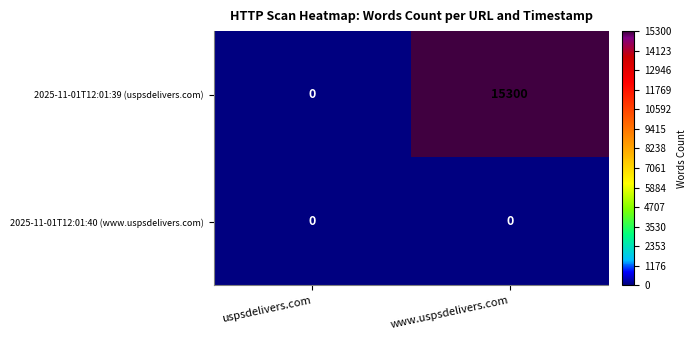

Reading left to right, what are all the values shown in this chart?

2025-11-01T12:01:39 (uspsdelivers.com): 0	15300
2025-11-01T12:01:40 (www.uspsdelivers.com): 0	0